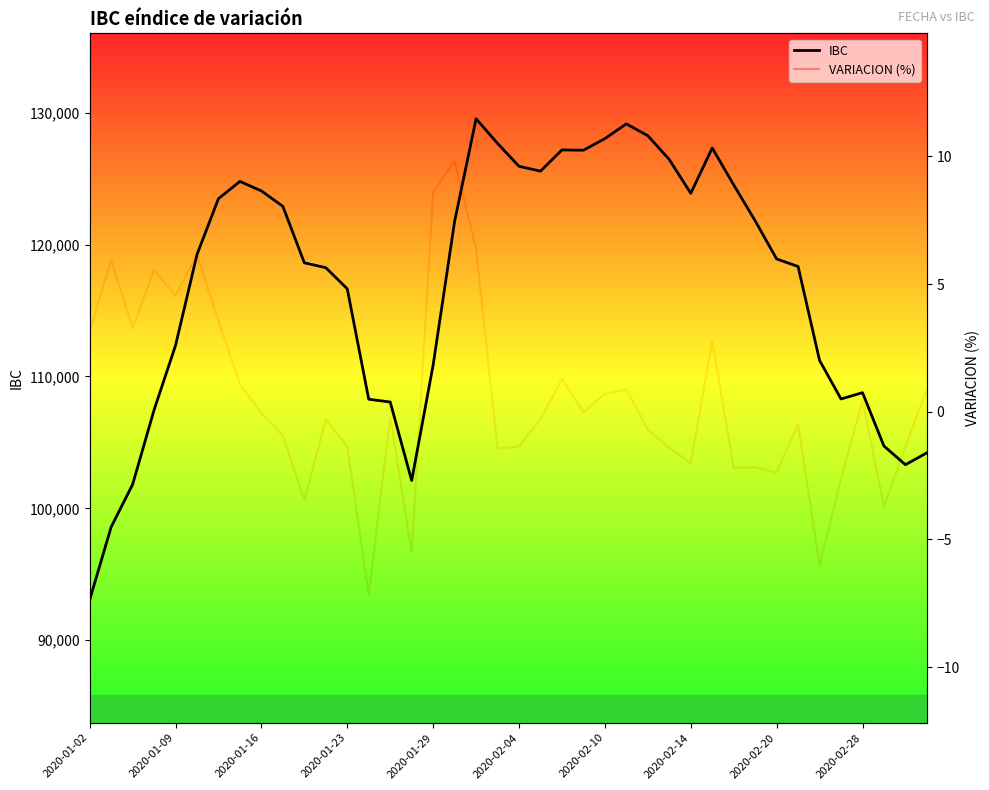

How many distinct data groups are displayed?

2